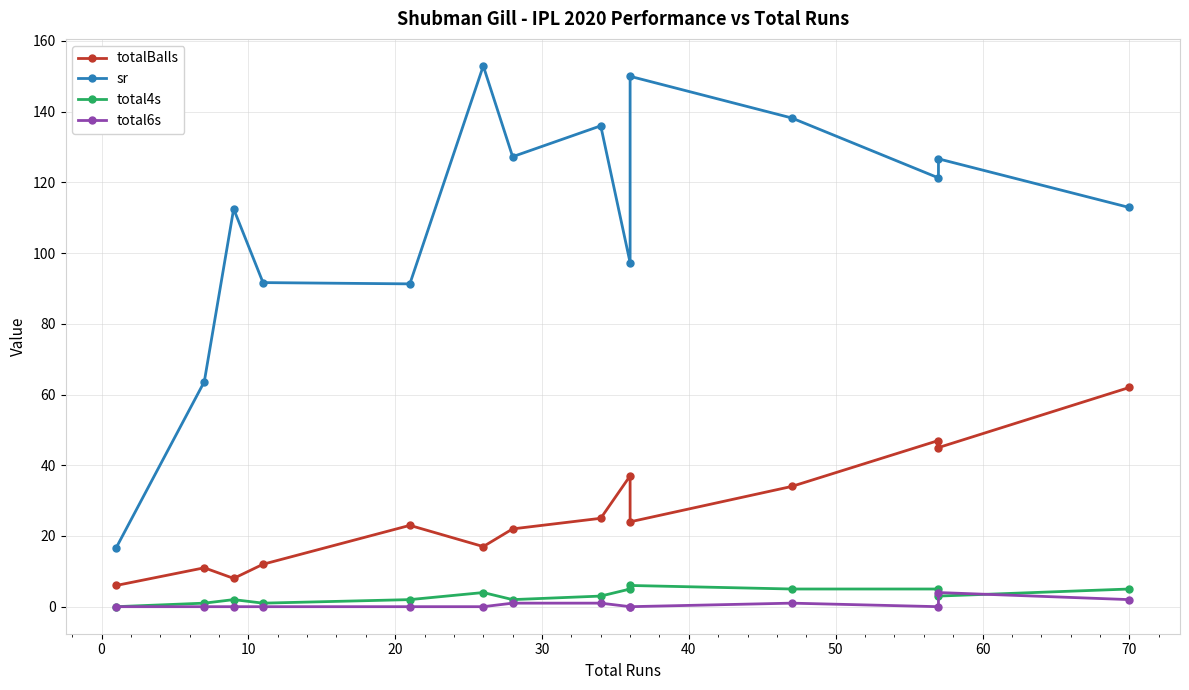

True or false: totalBalls and sr intersect in this chart.

False